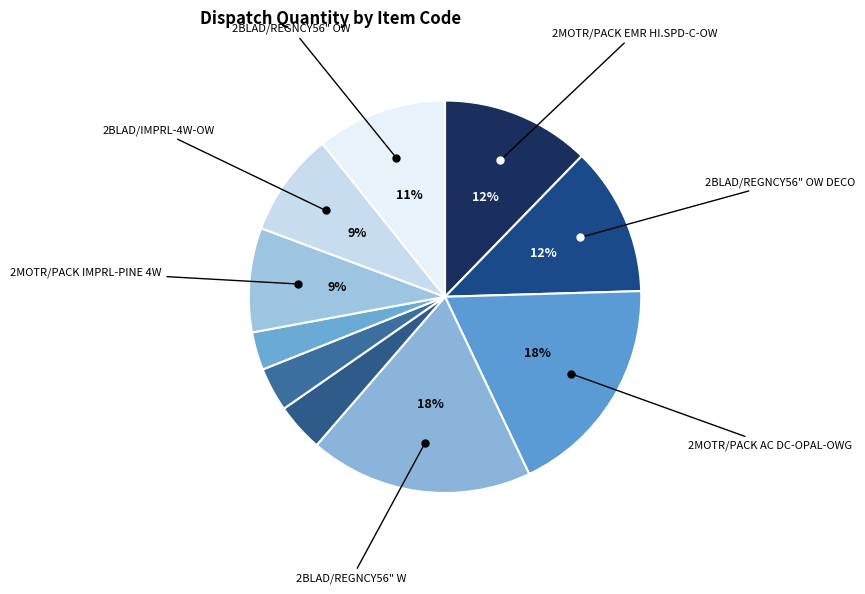

Count the number of slices in the pie.

10